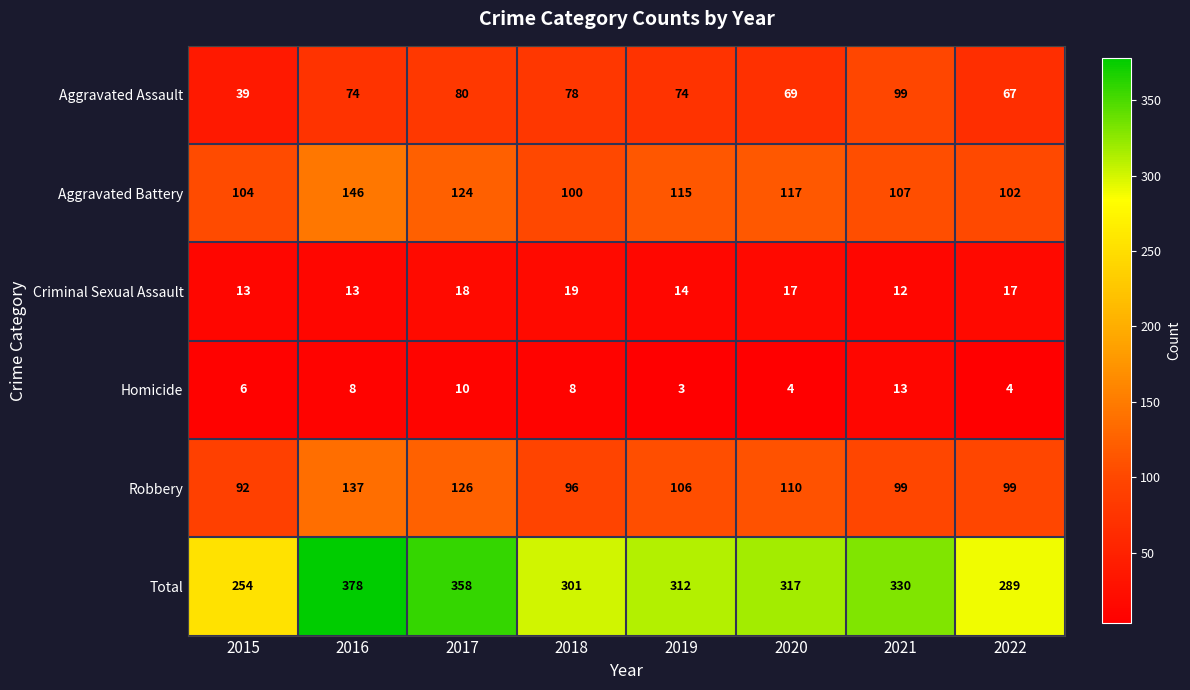

What is the spread (max minus min) of values at 2019?

309